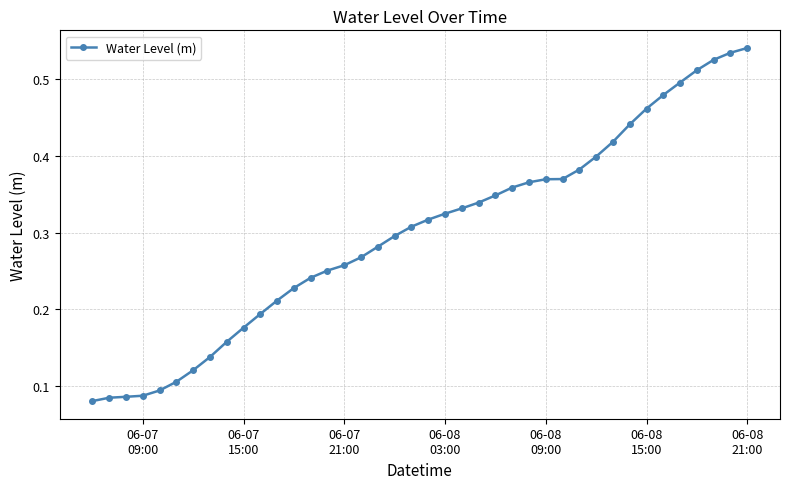

What is the sum of all values?

12.0